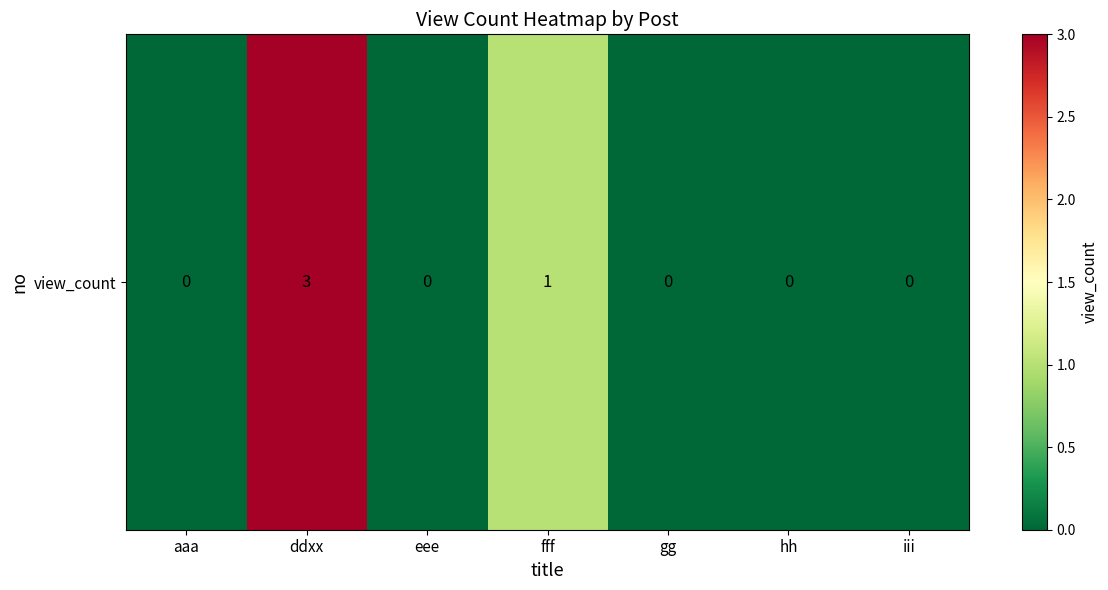

True or false: the data shows 0 at hh.

True